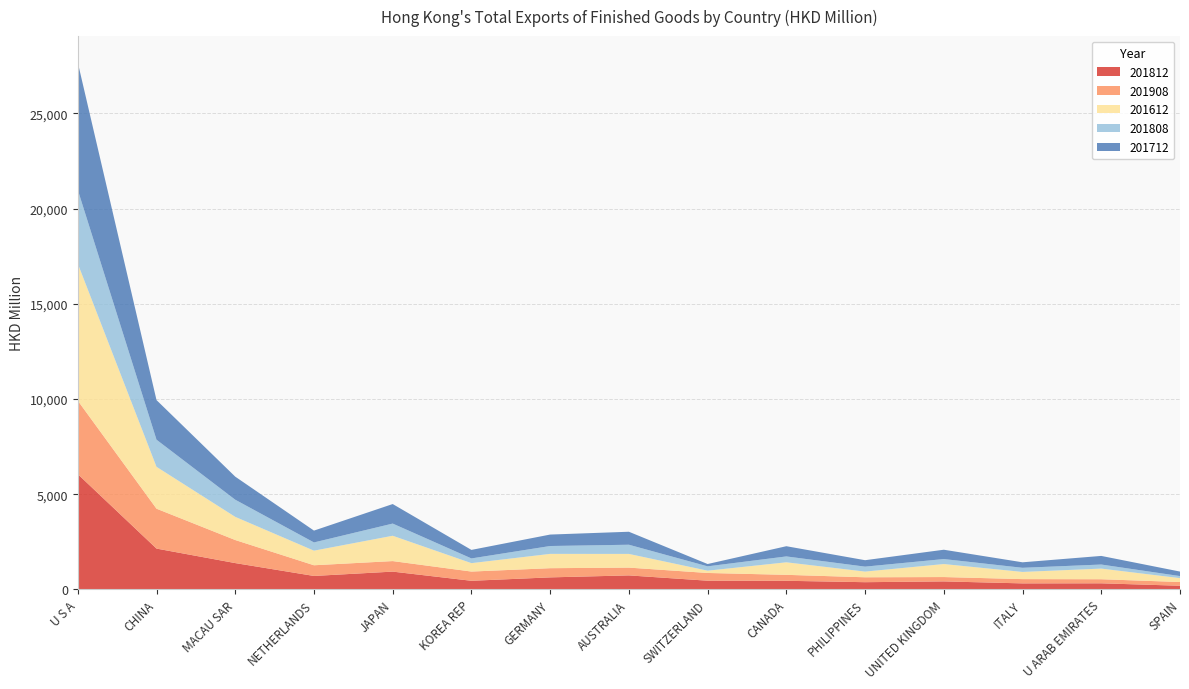

Reading left to right, list all the values displayed in this chart.

201812: U S A=6053.2	CHINA=2142.7	MACAU SAR=1381.1	NETHERLANDS=705.1	JAPAN=933.0	KOREA REP=451.1	GERMANY=630.1	AUSTRALIA=734.0	SWITZERLAND=455.9	CANADA=450.9	PHILIPPINES=377.5	UNITED KINGDOM=418.8	ITALY=314.8	U ARAB EMIRATES=318.4	SPAIN=190.6
201908: U S A=3858.3	CHINA=2095.1	MACAU SAR=1210.8	NETHERLANDS=561.5	JAPAN=553.0	KOREA REP=484.8	GERMANY=482.5	AUSTRALIA=409.2	SWITZERLAND=405.7	CANADA=312.9	PHILIPPINES=257.6	UNITED KINGDOM=228.7	ITALY=224.4	U ARAB EMIRATES=213.6	SPAIN=196.0
201612: U S A=7197.8	CHINA=2199.7	MACAU SAR=1217.3	NETHERLANDS=767.0	JAPAN=1330.4	KOREA REP=441.9	GERMANY=752.0	AUSTRALIA=719.5	SWITZERLAND=120.7	CANADA=658.1	PHILIPPINES=299.3	UNITED KINGDOM=683.2	ITALY=377.3	U ARAB EMIRATES=559.5	SPAIN=203.8
201808: U S A=3875.2	CHINA=1423.1	MACAU SAR=899.5	NETHERLANDS=431.4	JAPAN=639.6	KOREA REP=247.5	GERMANY=412.9	AUSTRALIA=482.0	SWITZERLAND=227.5	CANADA=308.4	PHILIPPINES=259.6	UNITED KINGDOM=261.5	ITALY=216.6	U ARAB EMIRATES=213.1	SPAIN=108.0
201712: U S A=6689.6	CHINA=2081.2	MACAU SAR=1211.9	NETHERLANDS=622.1	JAPAN=1025.7	KOREA REP=448.0	GERMANY=601.4	AUSTRALIA=682.1	SWITZERLAND=121.7	CANADA=536.7	PHILIPPINES=338.4	UNITED KINGDOM=490.2	ITALY=289.1	U ARAB EMIRATES=452.7	SPAIN=236.6